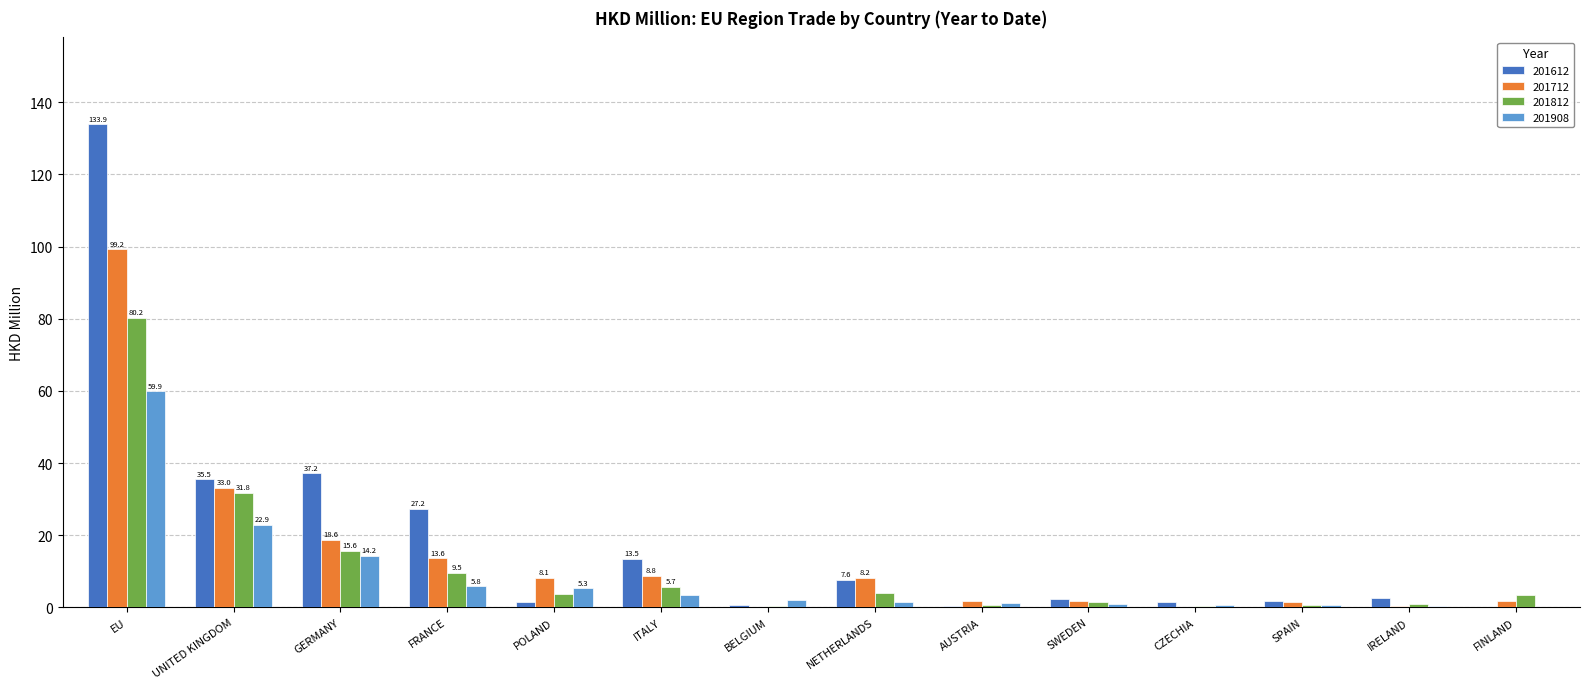

What is the sum of all 201612 values?

265.6